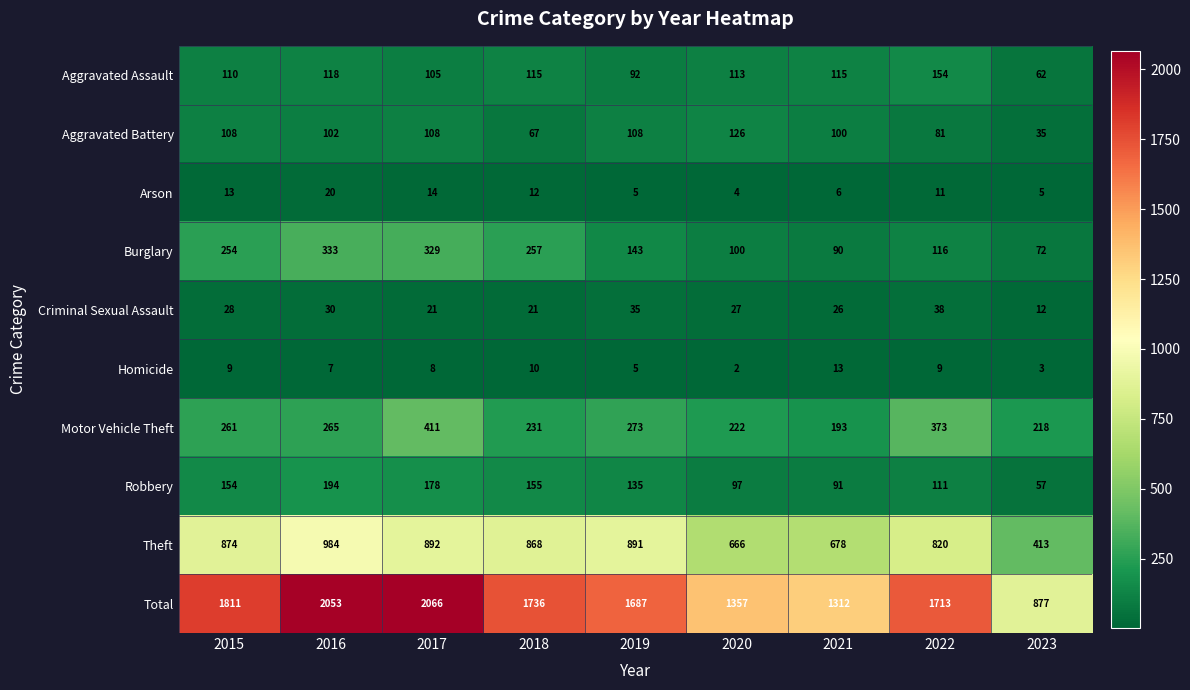

What is the total value across all series at 2016?

4106